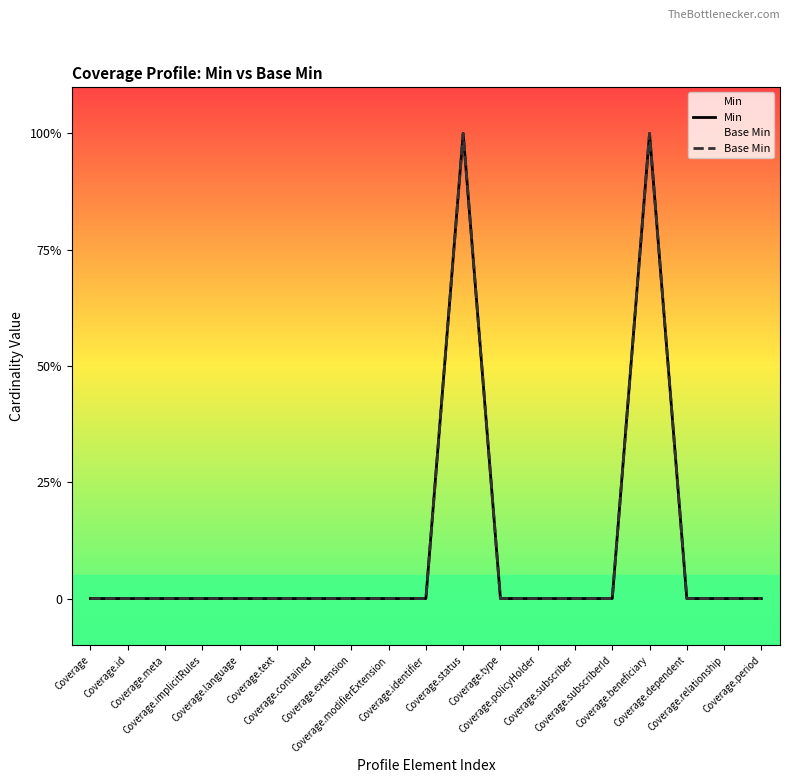

True or false: Min and Base Min intersect in this chart.

False